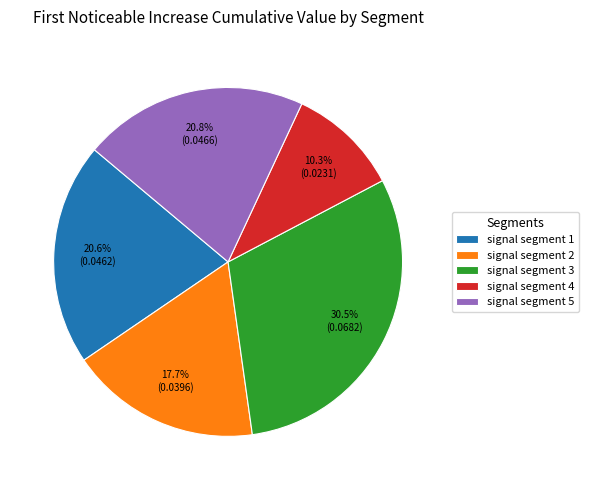

Do signal segment 4 and signal segment 1 together represent more than half of the pie?

No